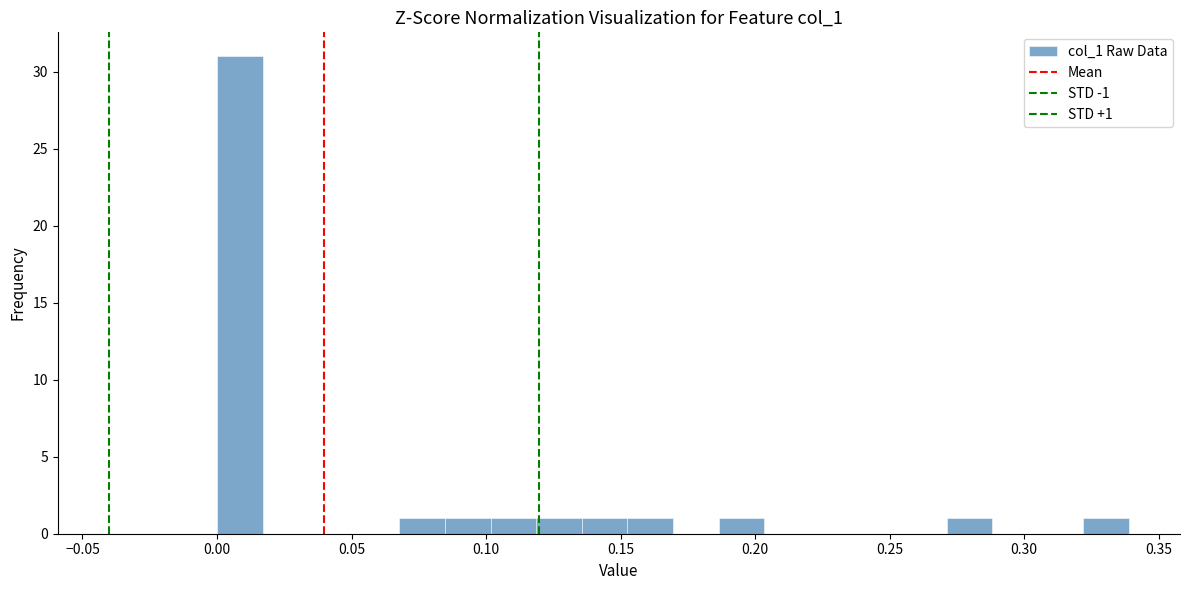

Around what value on the x-axis is the tallest bar? Give the approximate position of its centre, as read against the axis.

0.010